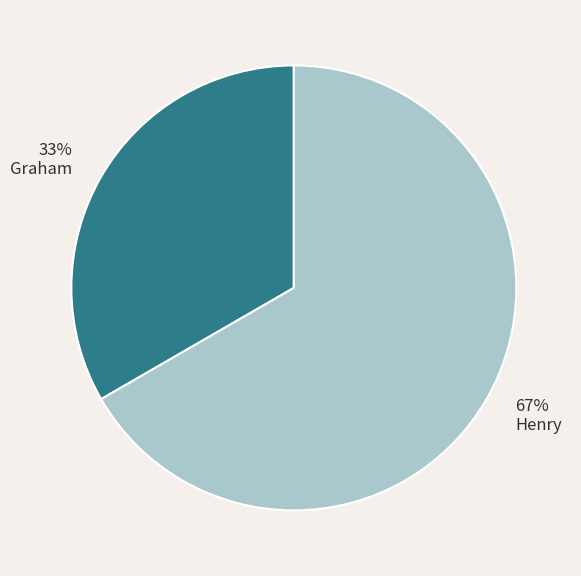

Which category accounts for the majority?

Henry